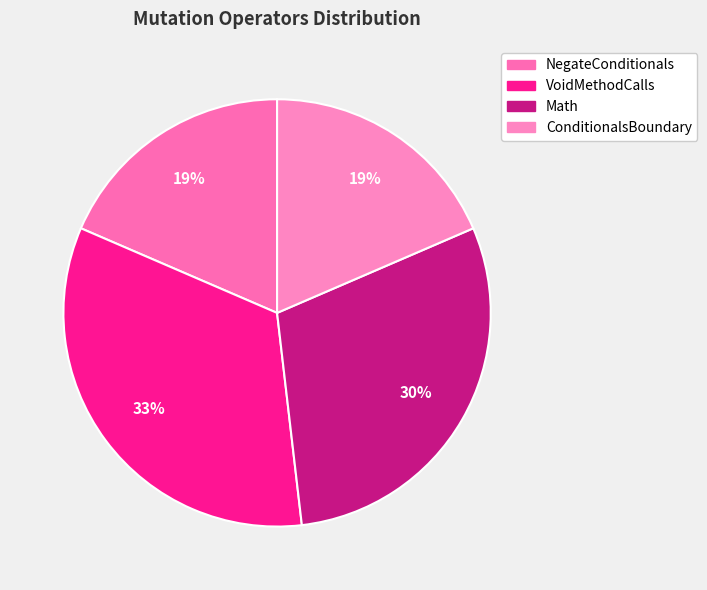

How many slices are in this pie chart?

4